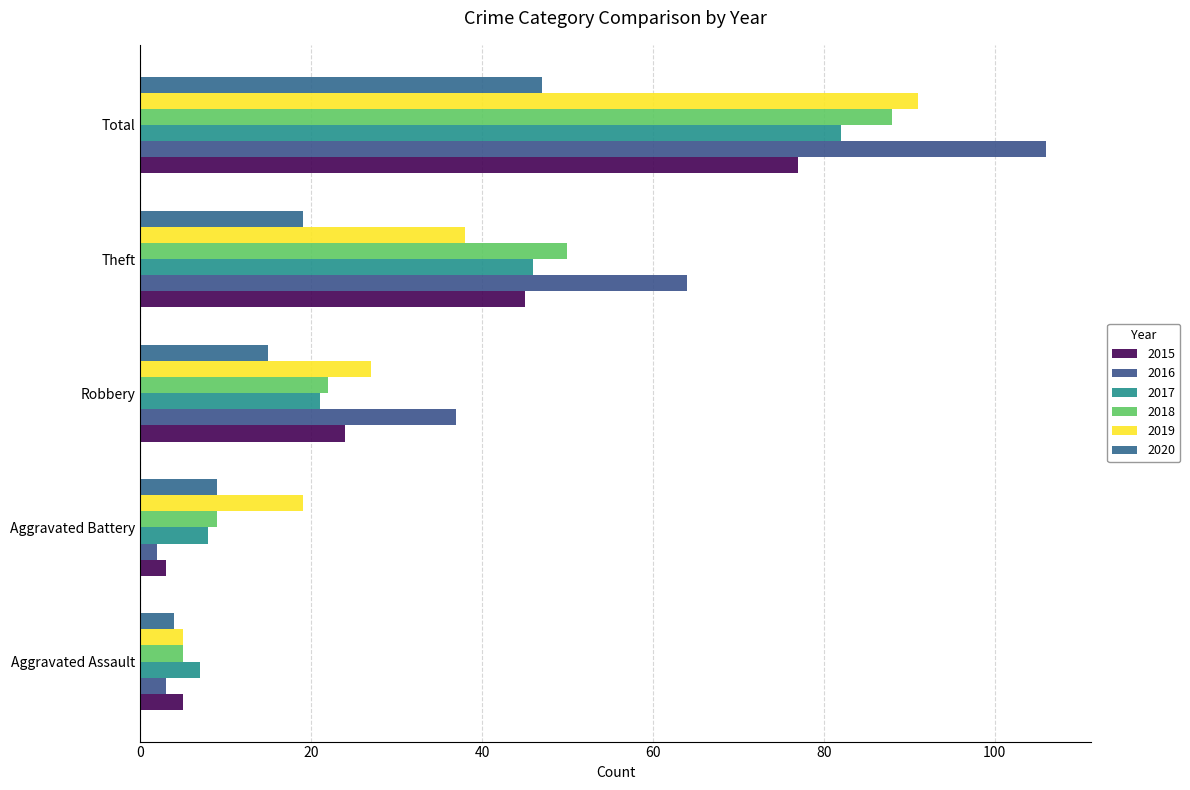

The value of 2016 at Robbery is 37. True or false?

True